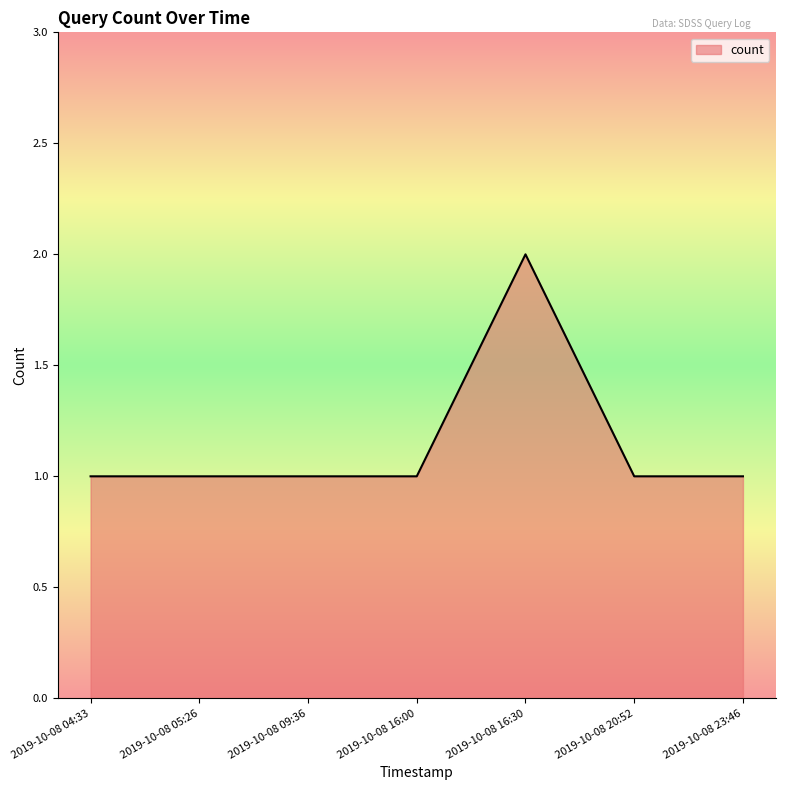

True or false: the data shows 1 at 2019-10-08 23:46.

True